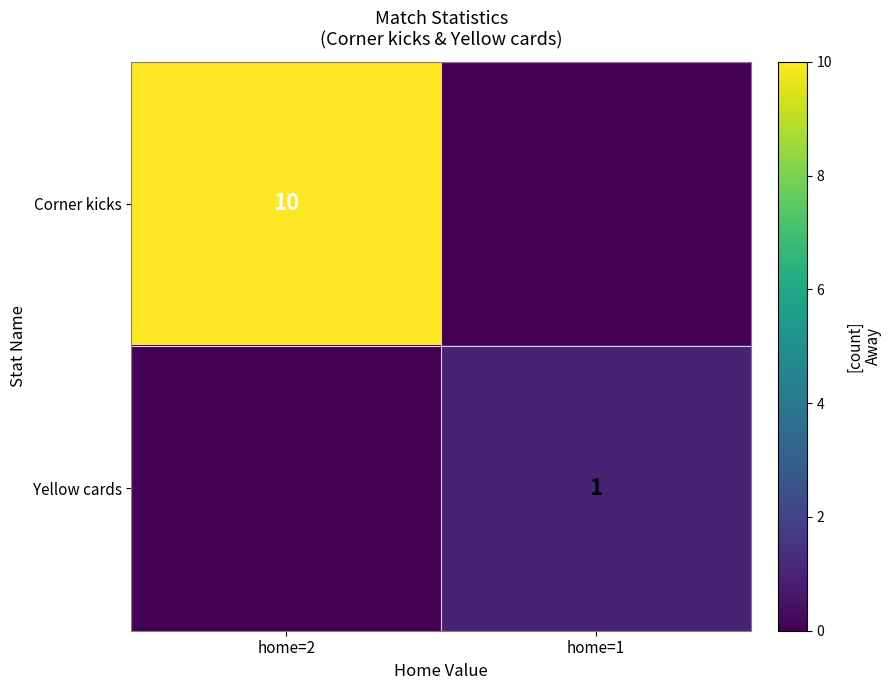

The Corner kicks series shows 18 at home=2. True or false?

False